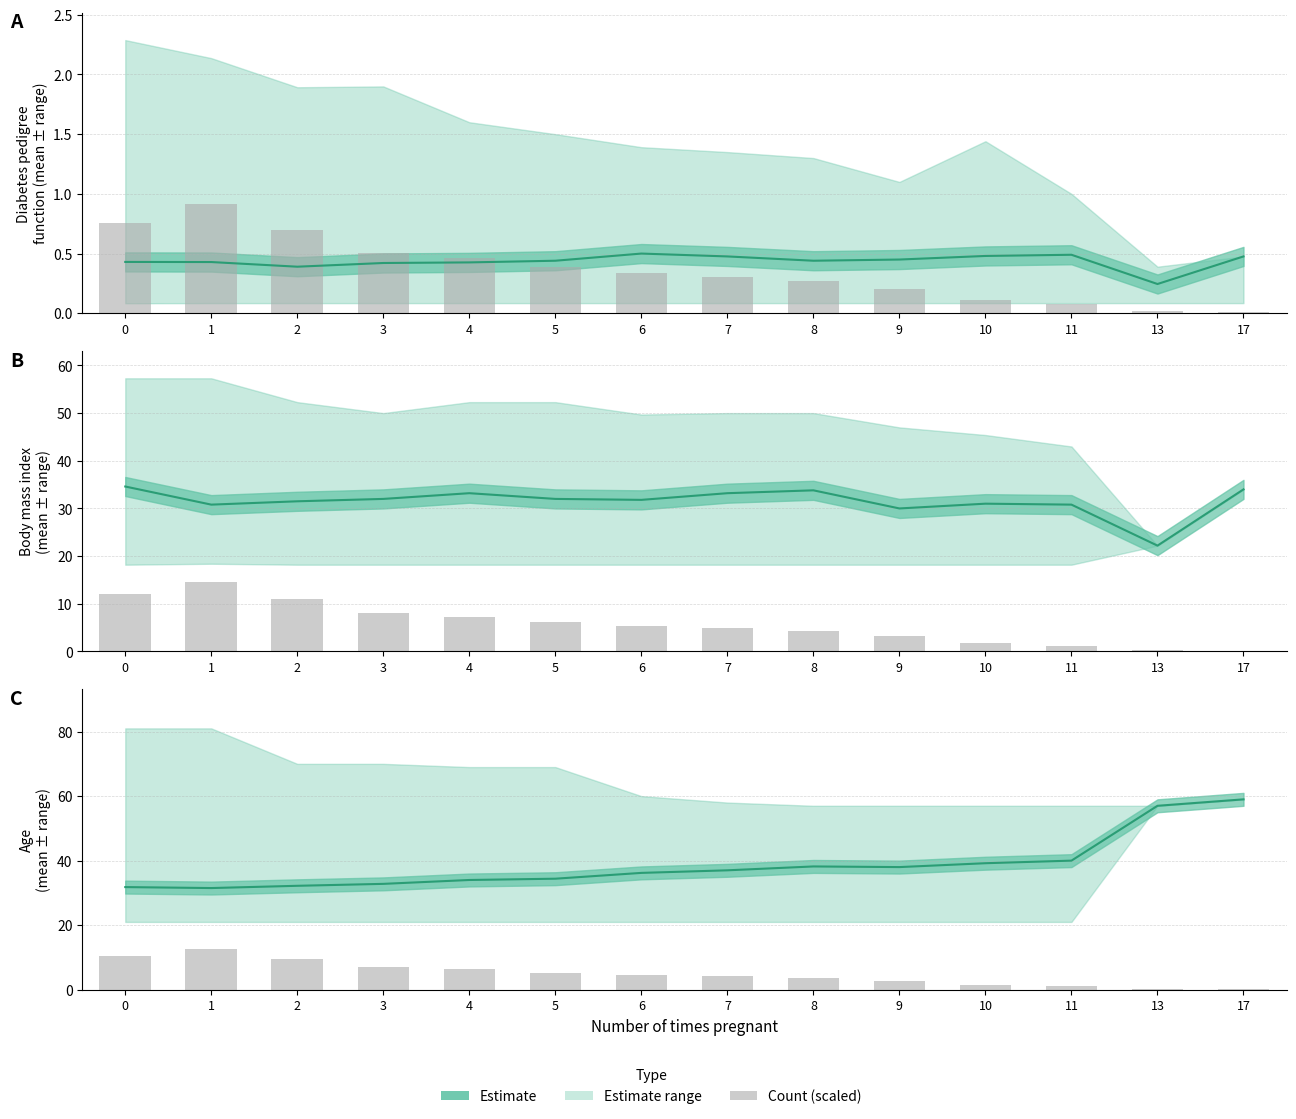

What is the difference between the second highest and minimum values?

10.3